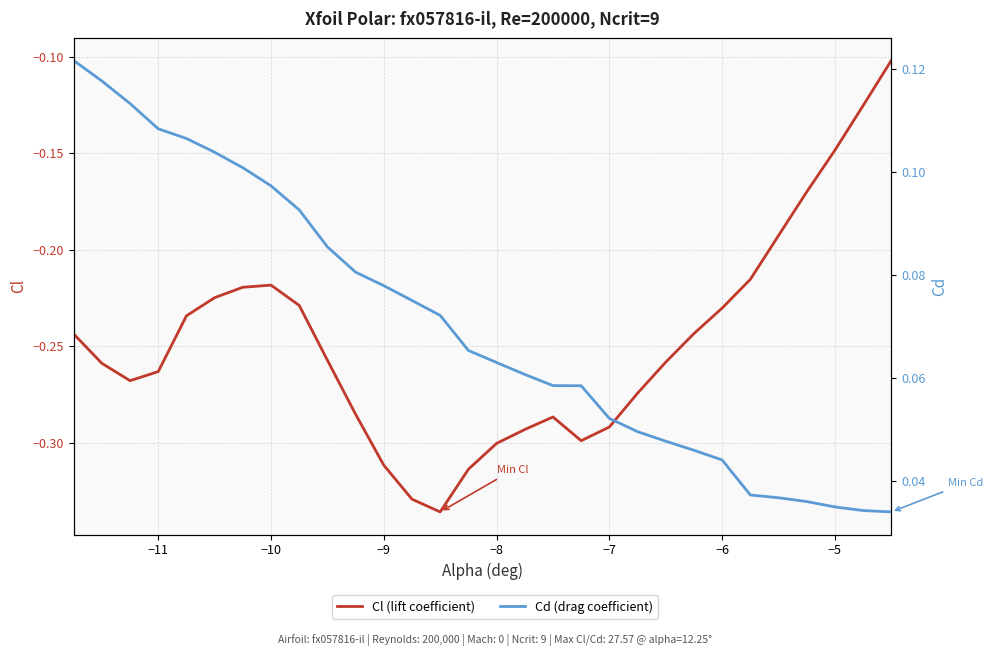

Which series has the widest spread of values?

Cl (lift coefficient)